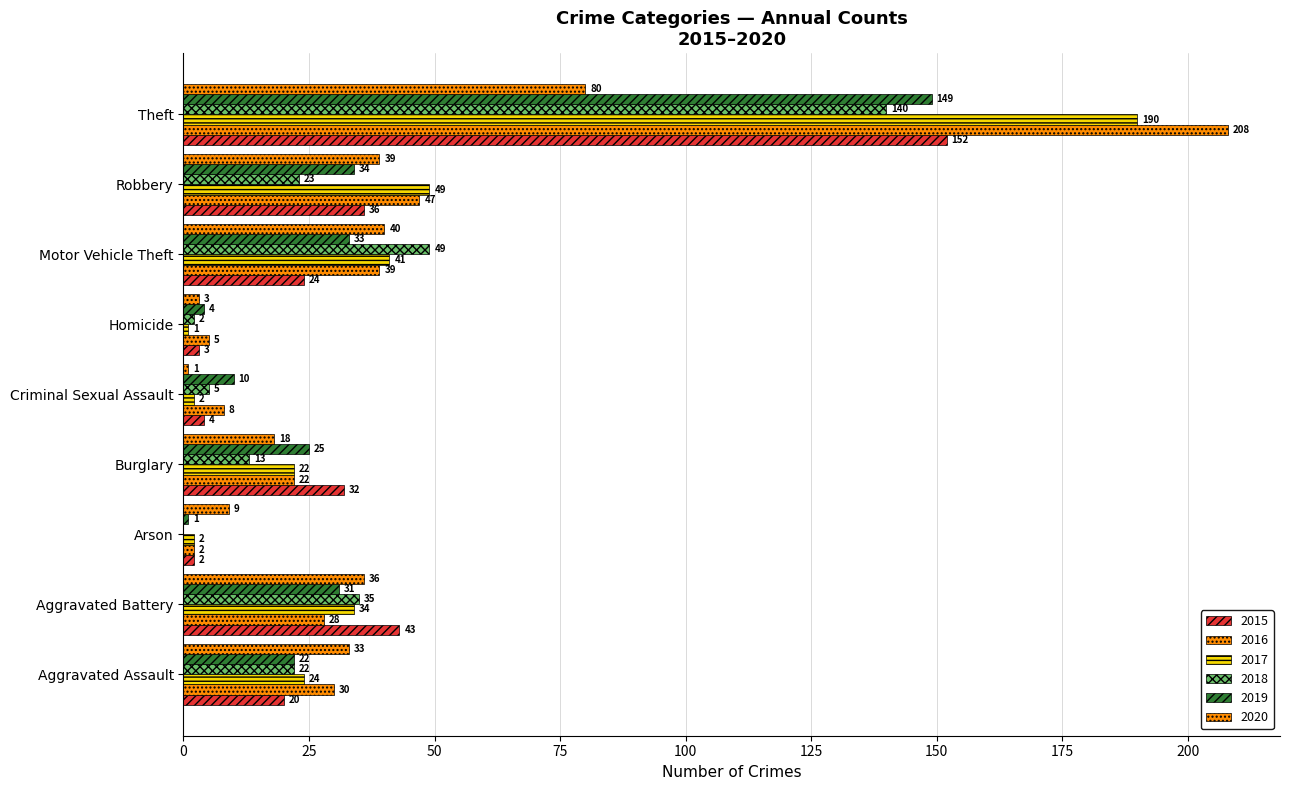

What value does the 2020 series have at Aggravated Battery, to the nearest 10?

40